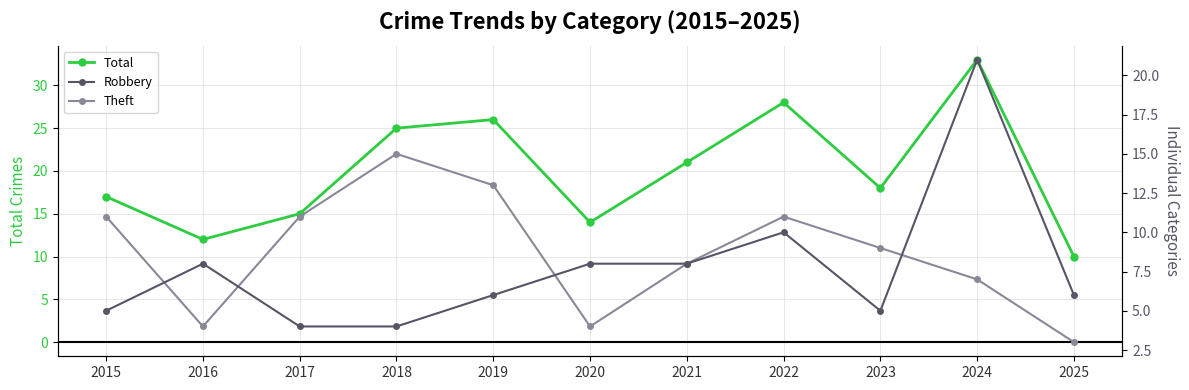

Which series changed the most between 2017 and 2018?

Total